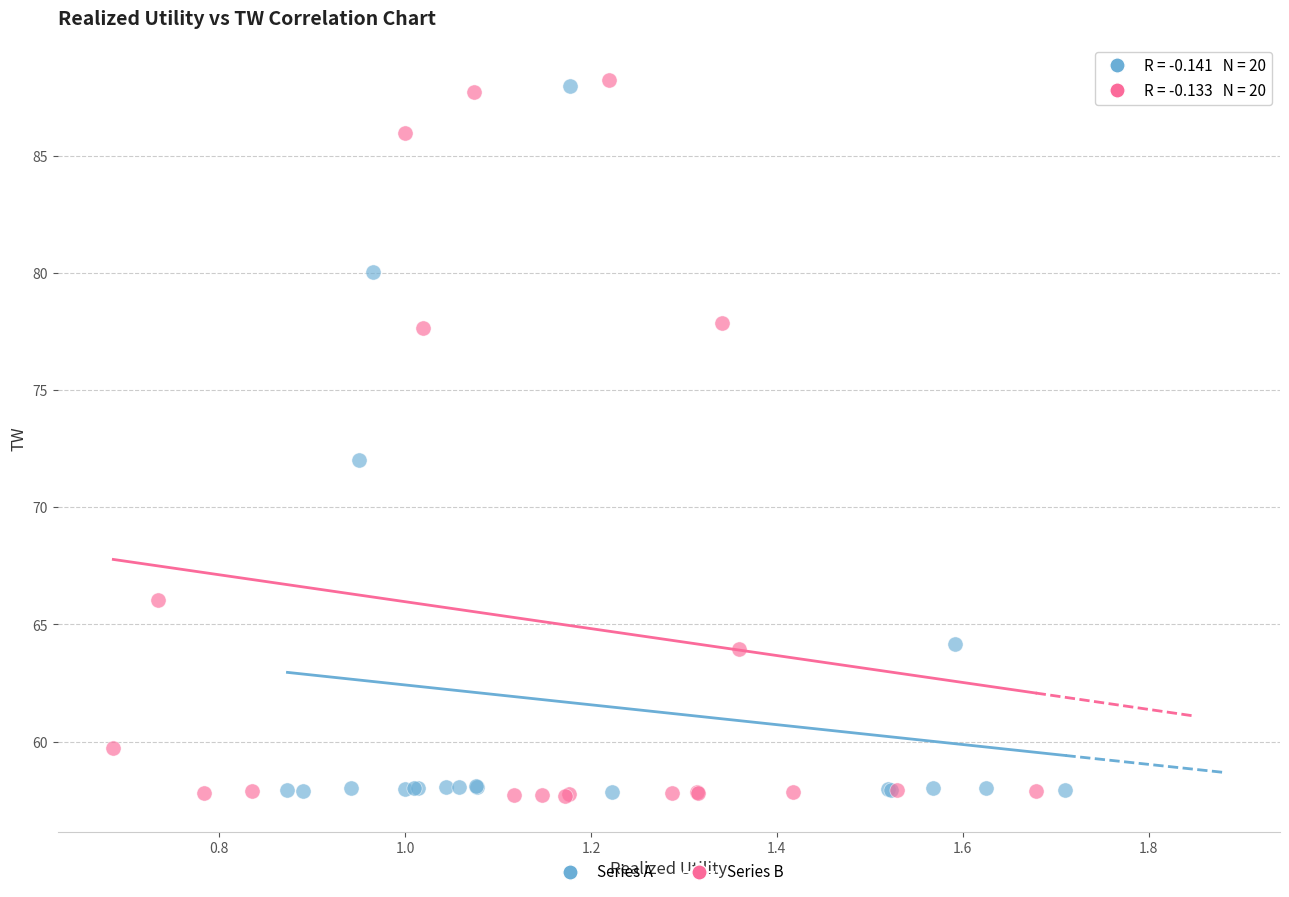

What are all the series names shown in the legend?

Series A, Series B